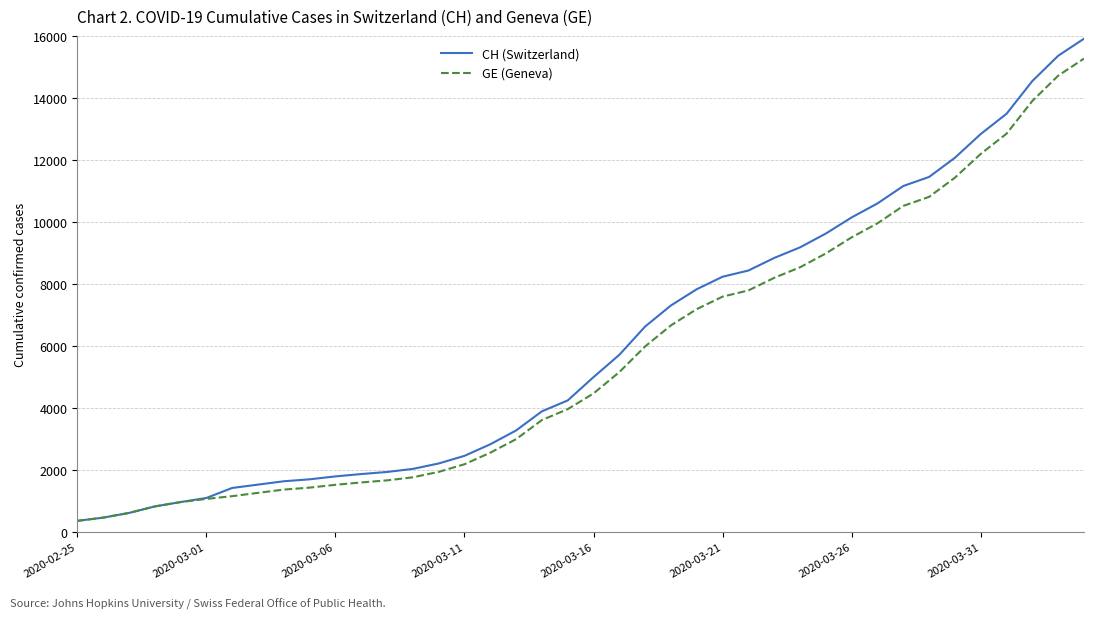

Which series has the widest spread of values?

CH (Switzerland)